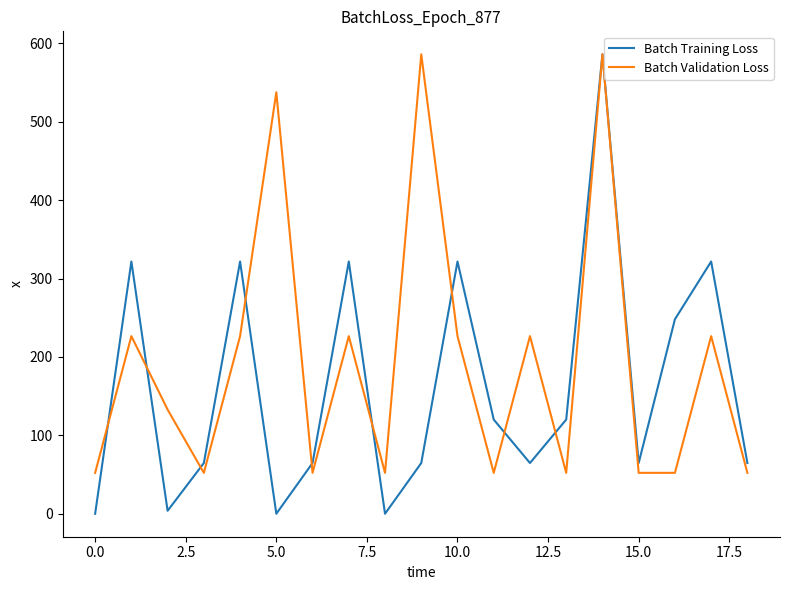

How many distinct data groups are displayed?

2